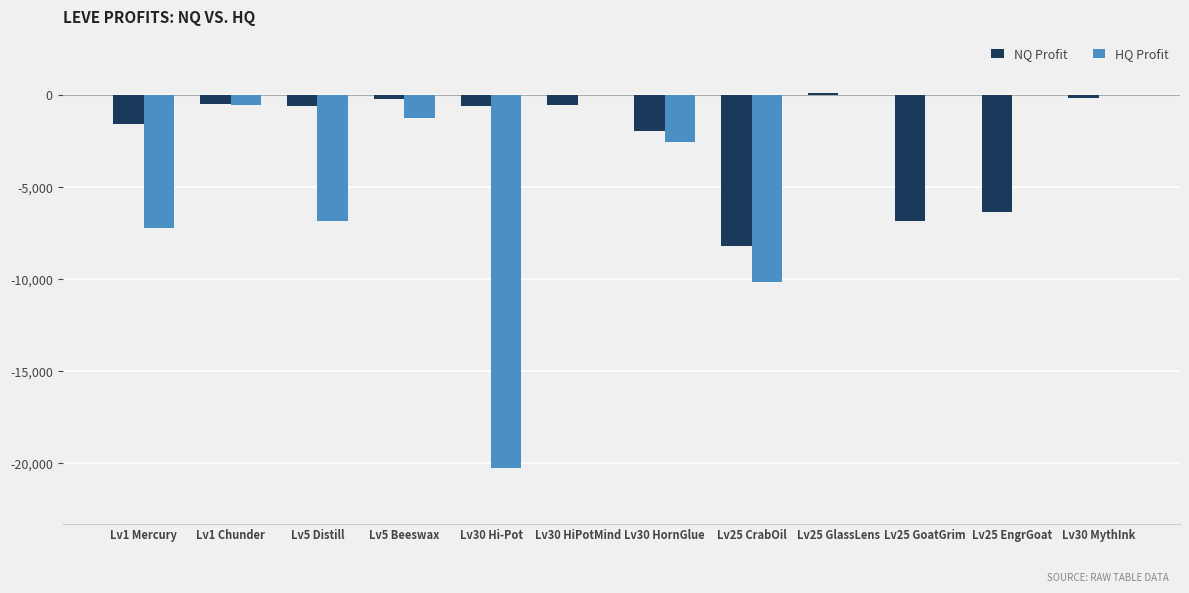

Where does the NQ Profit series first go above -581?

Lv1 Chunder